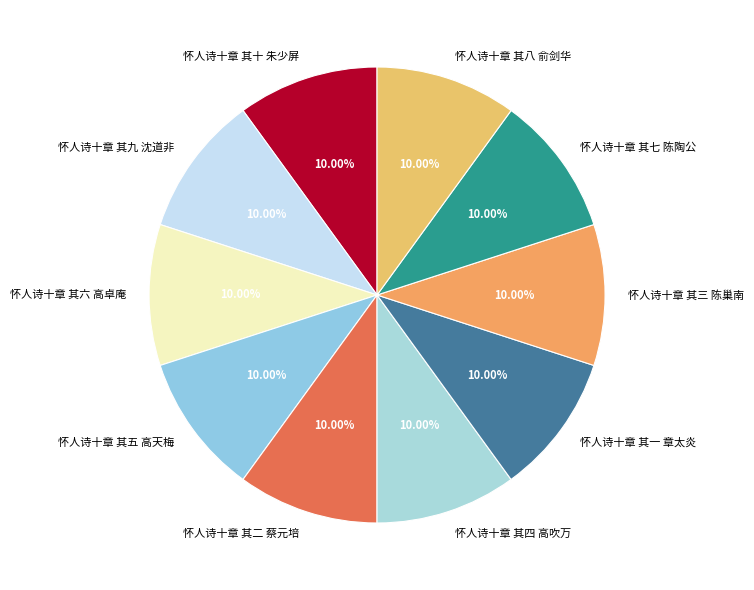

Count the number of slices in the pie.

10